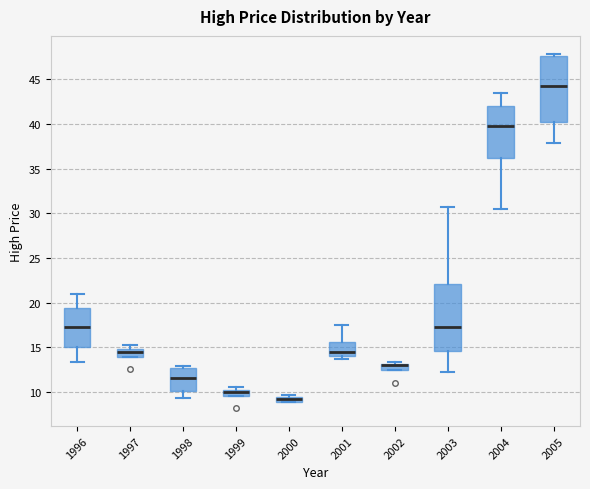

Where does the lower whisker of the box at x = 2003 end on the y-axis? The values are not printed on the chart, so give them approximately, as read against the axis.

12.0